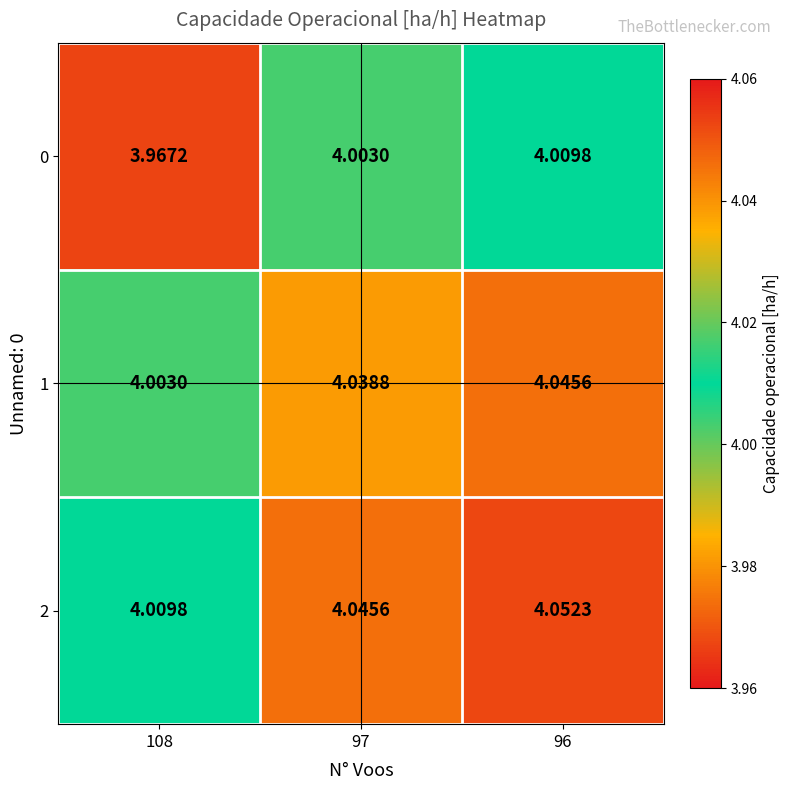

Is the value of 0 at 108 greater than the value of 2 at 96?

No